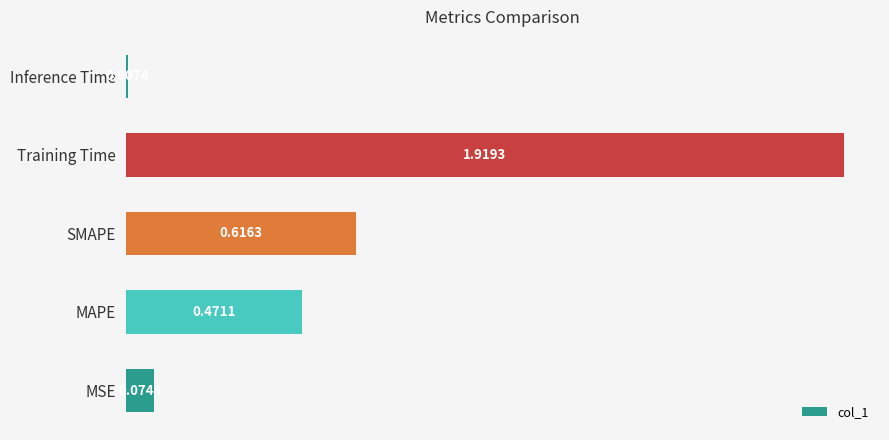

Which category has the lowest value across all series?

Inference Time